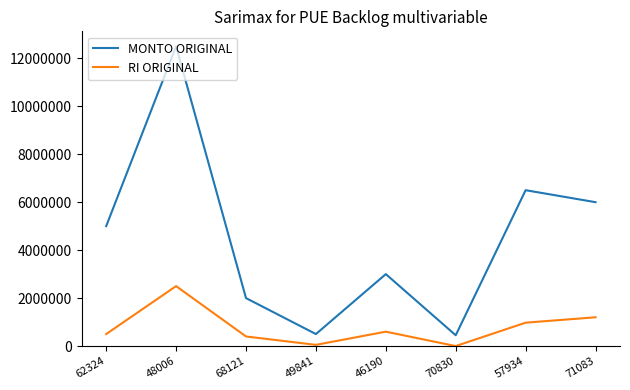

How many categories are shown in the chart?

8